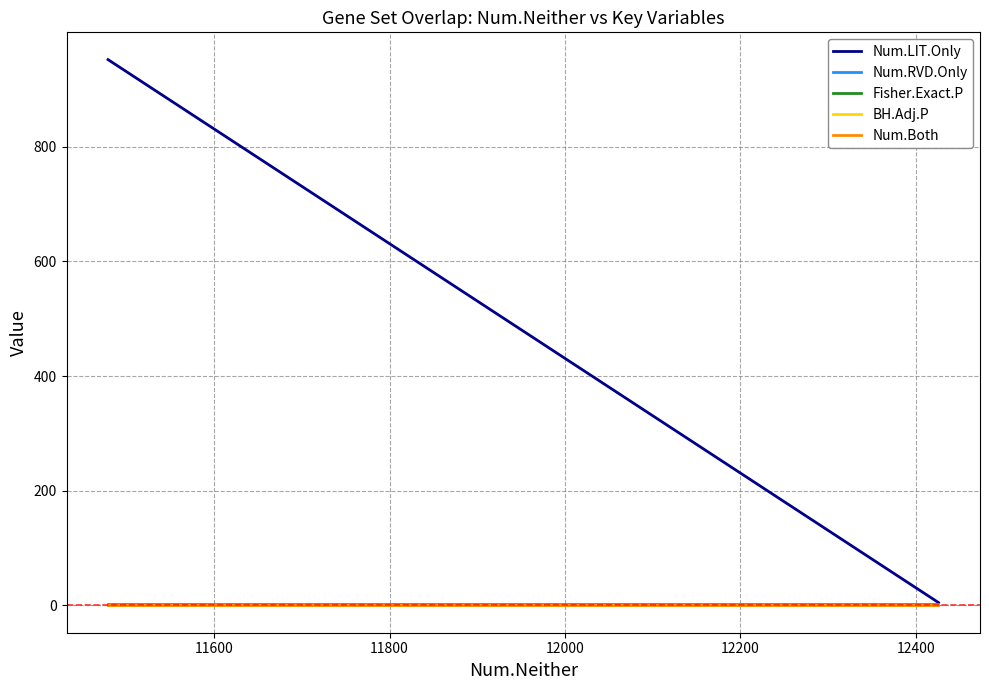

List the series in order of their peak value, lowest first.

Num.Both, Fisher.Exact.P, BH.Adj.P, Num.RVD.Only, Num.LIT.Only